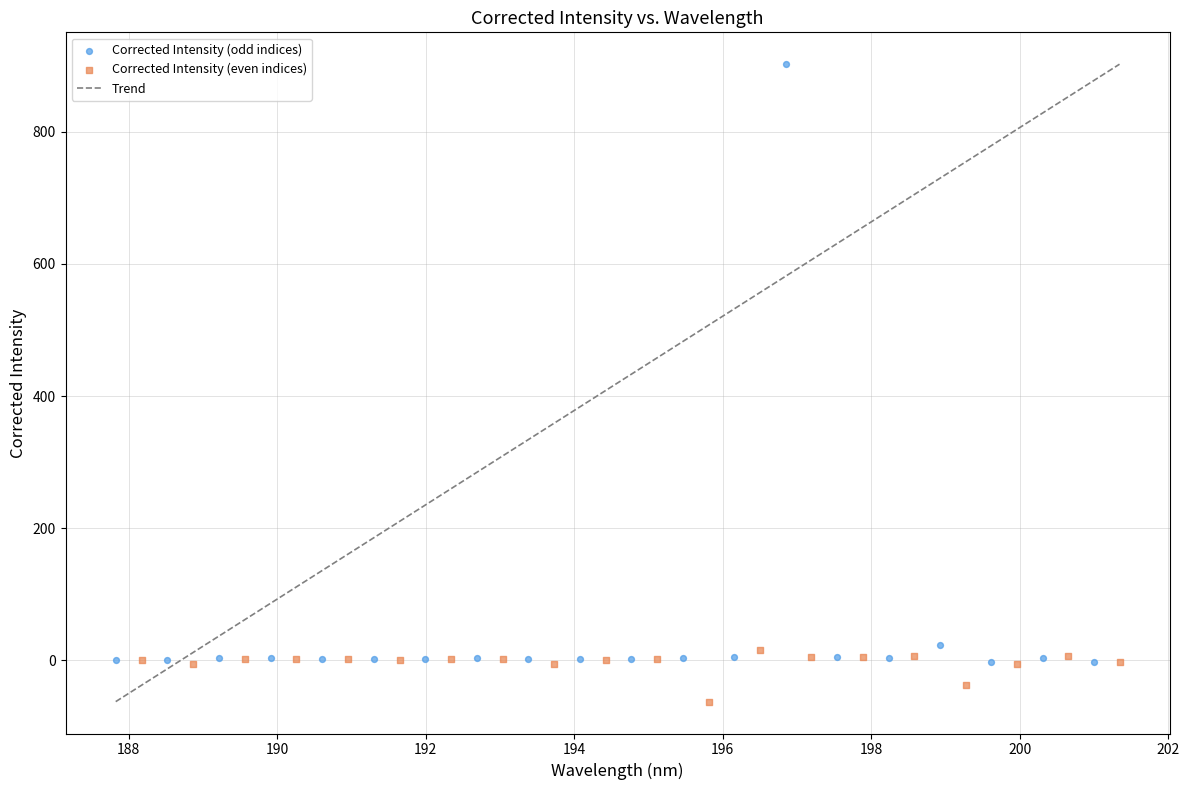

Which series has the widest spread of Y values?

Corrected Intensity (odd indices)